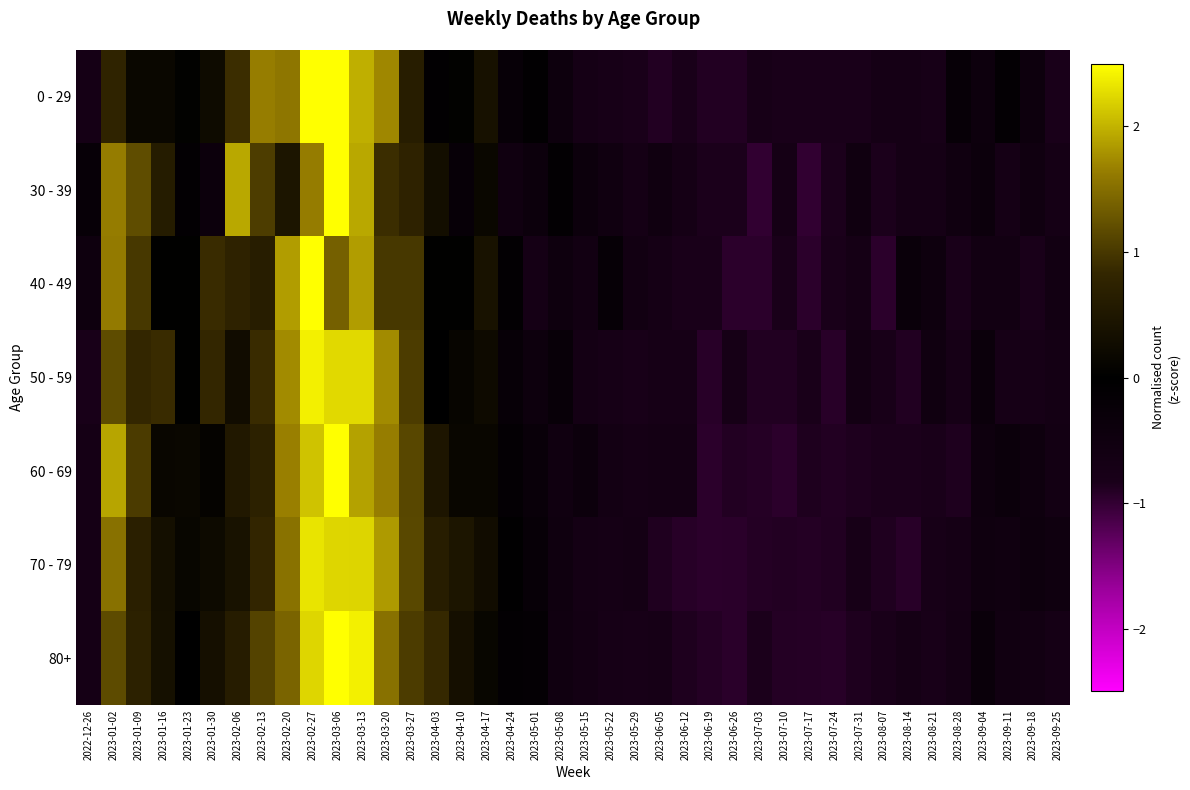

Reading left to right, what are all the values shown in this chart?

0 - 29: 2022-12-26=-0.7	2023-01-02=0.8	2023-01-09=0.2	2023-01-16=0.2	2023-01-23=0.0	2023-01-30=0.2	2023-02-06=0.9	2023-02-13=1.6	2023-02-20=1.6	2023-02-27=2.7	2023-03-06=2.6	2023-03-13=2.0	2023-03-20=1.7	2023-03-27=0.6	2023-04-03=-0.1	2023-04-10=0.0	2023-04-17=0.4	2023-04-24=-0.2	2023-05-01=-0.1	2023-05-08=-0.4	2023-05-15=-0.7	2023-05-22=-0.8	2023-05-29=-0.8	2023-06-05=-0.9	2023-06-12=-0.8	2023-06-19=-0.9	2023-06-26=-0.9	2023-07-03=-0.8	2023-07-10=-0.8	2023-07-17=-0.8	2023-07-24=-0.8	2023-07-31=-0.8	2023-08-07=-0.7	2023-08-14=-0.7	2023-08-21=-0.8	2023-08-28=-0.2	2023-09-04=-0.4	2023-09-11=-0.2	2023-09-18=-0.4	2023-09-25=-0.8
30 - 39: 2022-12-26=-0.3	2023-01-02=1.6	2023-01-09=1.2	2023-01-16=0.6	2023-01-23=-0.1	2023-01-30=-0.4	2023-02-06=1.9	2023-02-13=1.1	2023-02-20=0.5	2023-02-27=1.6	2023-03-06=3.4	2023-03-13=1.9	2023-03-20=0.9	2023-03-27=0.8	2023-04-03=0.3	2023-04-10=-0.3	2023-04-17=0.2	2023-04-24=-0.6	2023-05-01=-0.4	2023-05-08=-0.1	2023-05-15=-0.4	2023-05-22=-0.6	2023-05-29=-0.7	2023-06-05=-0.6	2023-06-12=-0.7	2023-06-19=-0.8	2023-06-26=-0.8	2023-07-03=-1.0	2023-07-10=-0.7	2023-07-17=-1.0	2023-07-24=-0.8	2023-07-31=-0.6	2023-08-07=-0.8	2023-08-14=-0.7	2023-08-21=-0.7	2023-08-28=-0.6	2023-09-04=-0.4	2023-09-11=-0.7	2023-09-18=-0.6	2023-09-25=-0.7
40 - 49: 2022-12-26=-0.5	2023-01-02=1.6	2023-01-09=1.0	2023-01-16=0.0	2023-01-23=0.0	2023-01-30=0.9	2023-02-06=0.8	2023-02-13=0.6	2023-02-20=1.9	2023-02-27=3.4	2023-03-06=1.4	2023-03-13=1.9	2023-03-20=1.0	2023-03-27=1.0	2023-04-03=0.0	2023-04-10=0.0	2023-04-17=0.4	2023-04-24=-0.1	2023-05-01=-0.7	2023-05-08=-0.5	2023-05-15=-0.6	2023-05-22=-0.2	2023-05-29=-0.6	2023-06-05=-0.7	2023-06-12=-0.8	2023-06-19=-0.8	2023-06-26=-1.0	2023-07-03=-1.0	2023-07-10=-0.8	2023-07-17=-1.0	2023-07-24=-0.8	2023-07-31=-0.7	2023-08-07=-1.0	2023-08-14=-0.3	2023-08-21=-0.5	2023-08-28=-0.8	2023-09-04=-0.6	2023-09-11=-0.6	2023-09-18=-0.8	2023-09-25=-0.6
50 - 59: 2022-12-26=-0.8	2023-01-02=1.2	2023-01-09=0.8	2023-01-16=0.9	2023-01-23=0.0	2023-01-30=0.8	2023-02-06=0.3	2023-02-13=0.9	2023-02-20=1.7	2023-02-27=2.4	2023-03-06=2.2	2023-03-13=2.2	2023-03-20=1.7	2023-03-27=1.0	2023-04-03=-0.0	2023-04-10=0.1	2023-04-17=0.2	2023-04-24=-0.2	2023-05-01=-0.4	2023-05-08=-0.3	2023-05-15=-0.7	2023-05-22=-0.7	2023-05-29=-0.8	2023-06-05=-0.7	2023-06-12=-0.7	2023-06-19=-0.9	2023-06-26=-0.7	2023-07-03=-0.9	2023-07-10=-0.9	2023-07-17=-0.8	2023-07-24=-0.9	2023-07-31=-0.6	2023-08-07=-0.8	2023-08-14=-0.9	2023-08-21=-0.5	2023-08-28=-0.7	2023-09-04=-0.4	2023-09-11=-0.7	2023-09-18=-0.7	2023-09-25=-0.7
60 - 69: 2022-12-26=-0.7	2023-01-02=1.9	2023-01-09=1.0	2023-01-16=0.1	2023-01-23=0.2	2023-01-30=0.1	2023-02-06=0.5	2023-02-13=0.7	2023-02-20=1.7	2023-02-27=2.1	2023-03-06=2.6	2023-03-13=1.9	2023-03-20=1.6	2023-03-27=1.1	2023-04-03=0.5	2023-04-10=0.1	2023-04-17=0.1	2023-04-24=-0.1	2023-05-01=-0.3	2023-05-08=-0.5	2023-05-15=-0.4	2023-05-22=-0.6	2023-05-29=-0.7	2023-06-05=-0.7	2023-06-12=-0.7	2023-06-19=-1.0	2023-06-26=-0.9	2023-07-03=-0.9	2023-07-10=-1.0	2023-07-17=-0.9	2023-07-24=-0.9	2023-07-31=-0.9	2023-08-07=-0.8	2023-08-14=-0.8	2023-08-21=-0.8	2023-08-28=-0.9	2023-09-04=-0.5	2023-09-11=-0.4	2023-09-18=-0.5	2023-09-25=-0.6
70 - 79: 2022-12-26=-0.7	2023-01-02=1.5	2023-01-09=0.7	2023-01-16=0.3	2023-01-23=0.1	2023-01-30=0.2	2023-02-06=0.4	2023-02-13=0.8	2023-02-20=1.5	2023-02-27=2.3	2023-03-06=2.2	2023-03-13=2.2	2023-03-20=1.8	2023-03-27=1.2	2023-04-03=0.6	2023-04-10=0.5	2023-04-17=0.3	2023-04-24=-0.0	2023-05-01=-0.3	2023-05-08=-0.5	2023-05-15=-0.7	2023-05-22=-0.7	2023-05-29=-0.7	2023-06-05=-0.9	2023-06-12=-0.9	2023-06-19=-1.0	2023-06-26=-0.9	2023-07-03=-0.9	2023-07-10=-0.9	2023-07-17=-0.9	2023-07-24=-0.9	2023-07-31=-0.8	2023-08-07=-0.9	2023-08-14=-0.9	2023-08-21=-0.8	2023-08-28=-0.7	2023-09-04=-0.5	2023-09-11=-0.6	2023-09-18=-0.4	2023-09-25=-0.5
80+: 2022-12-26=-0.7	2023-01-02=1.2	2023-01-09=0.7	2023-01-16=0.4	2023-01-23=-0.0	2023-01-30=0.3	2023-02-06=0.6	2023-02-13=1.1	2023-02-20=1.4	2023-02-27=2.2	2023-03-06=2.5	2023-03-13=2.4	2023-03-20=1.5	2023-03-27=1.0	2023-04-03=0.9	2023-04-10=0.3	2023-04-17=0.1	2023-04-24=-0.1	2023-05-01=-0.2	2023-05-08=-0.5	2023-05-15=-0.6	2023-05-22=-0.7	2023-05-29=-0.8	2023-06-05=-0.7	2023-06-12=-0.9	2023-06-19=-0.9	2023-06-26=-0.9	2023-07-03=-0.8	2023-07-10=-0.9	2023-07-17=-0.9	2023-07-24=-0.9	2023-07-31=-0.9	2023-08-07=-0.8	2023-08-14=-0.7	2023-08-21=-0.8	2023-08-28=-0.7	2023-09-04=-0.4	2023-09-11=-0.6	2023-09-18=-0.6	2023-09-25=-0.7